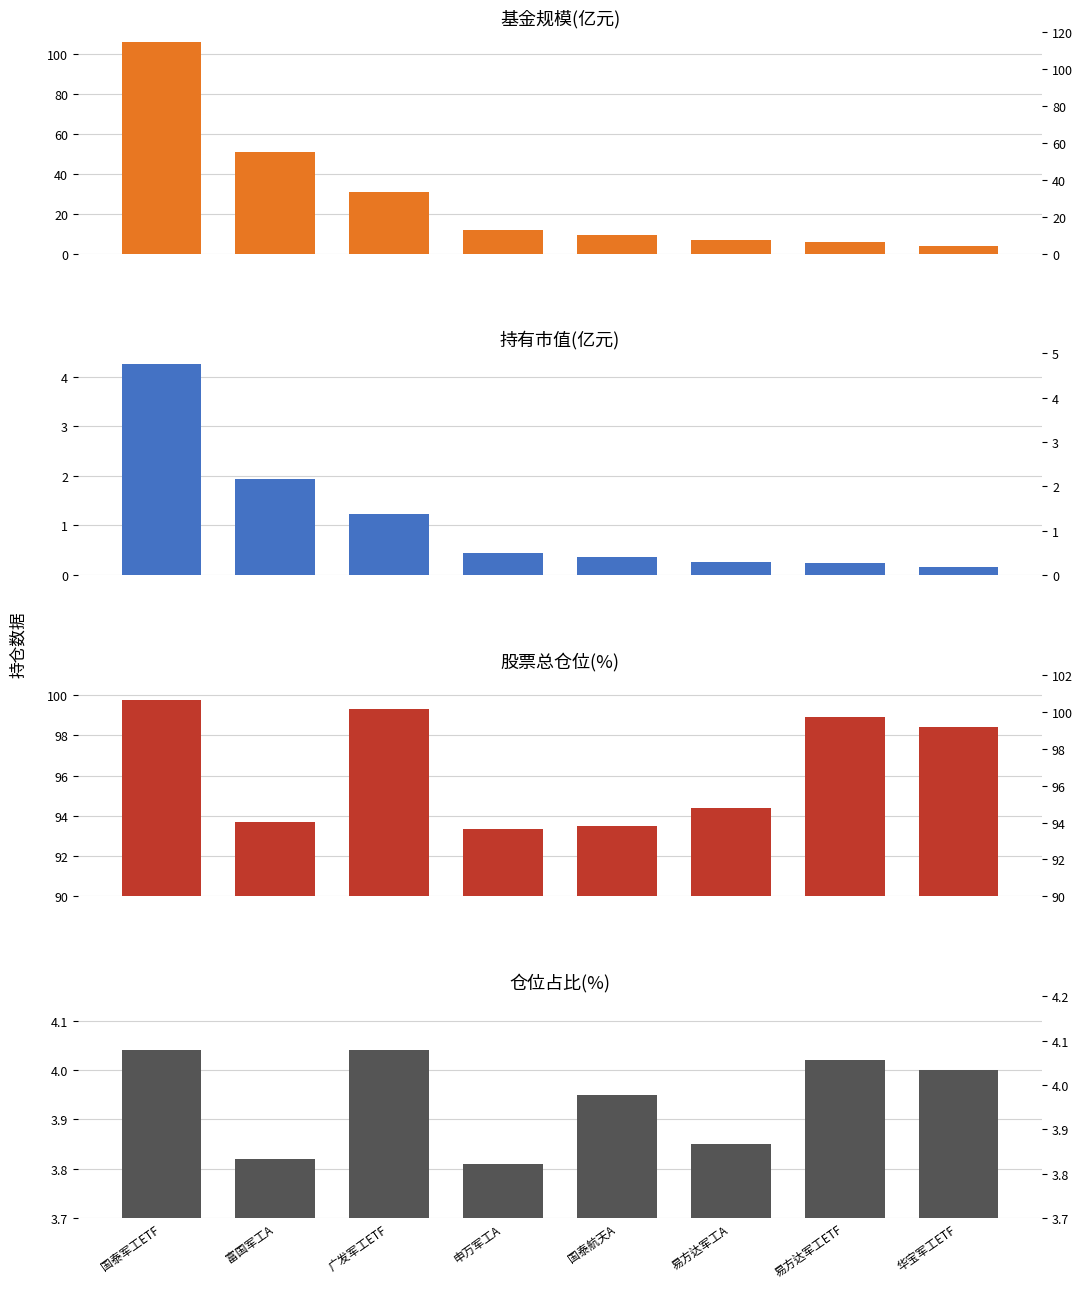

Reading left to right, transcribe all the data shown in this chart.

基金规模(亿元): 国泰军工ETF=105.6	富国军工A=51.0	广发军工ETF=30.7	申万军工A=11.8	国泰航天A=9.1	易方达军工A=6.9	易方达军工ETF=6.0	华宝军工ETF=3.9
持有市值(亿元): 国泰军工ETF=4.3	富国军工A=1.9	广发军工ETF=1.2	申万军工A=0.5	国泰航天A=0.4	易方达军工A=0.3	易方达军工ETF=0.2	华宝军工ETF=0.2
股票总仓位(%): 国泰军工ETF=99.7	富国军工A=93.7	广发军工ETF=99.3	申万军工A=93.3	国泰航天A=93.5	易方达军工A=94.4	易方达军工ETF=98.9	华宝军工ETF=98.4
仓位占比(%): 国泰军工ETF=4.0	富国军工A=3.8	广发军工ETF=4.0	申万军工A=3.8	国泰航天A=4.0	易方达军工A=3.9	易方达军工ETF=4.0	华宝军工ETF=4.0